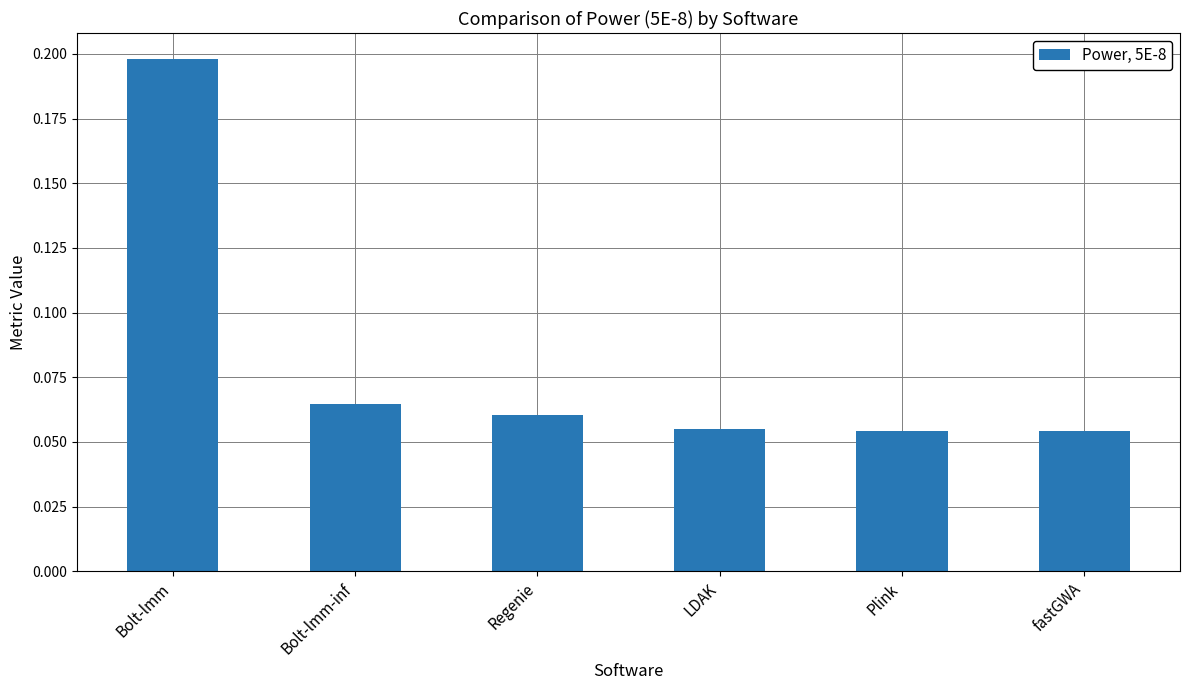

What position from the left is Bolt-lmm?

1